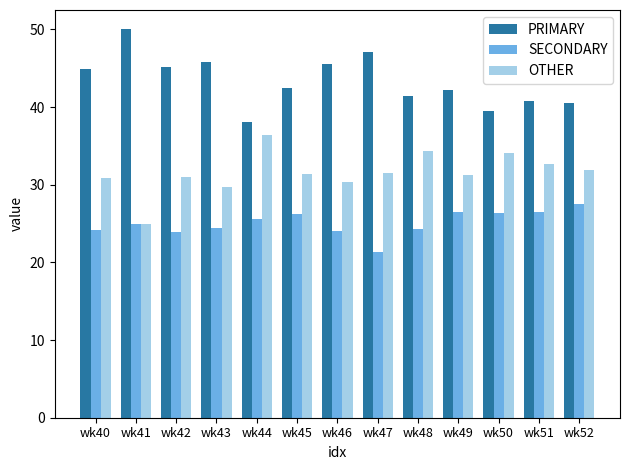

Read the OTHER value at wk49.

31.3